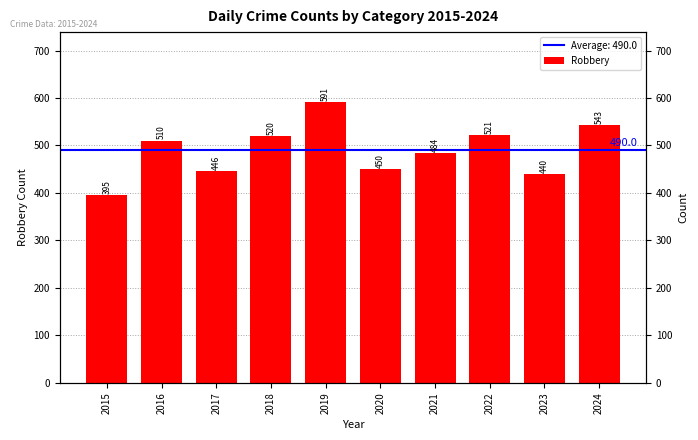

Which category has the lowest value across all series?

2015